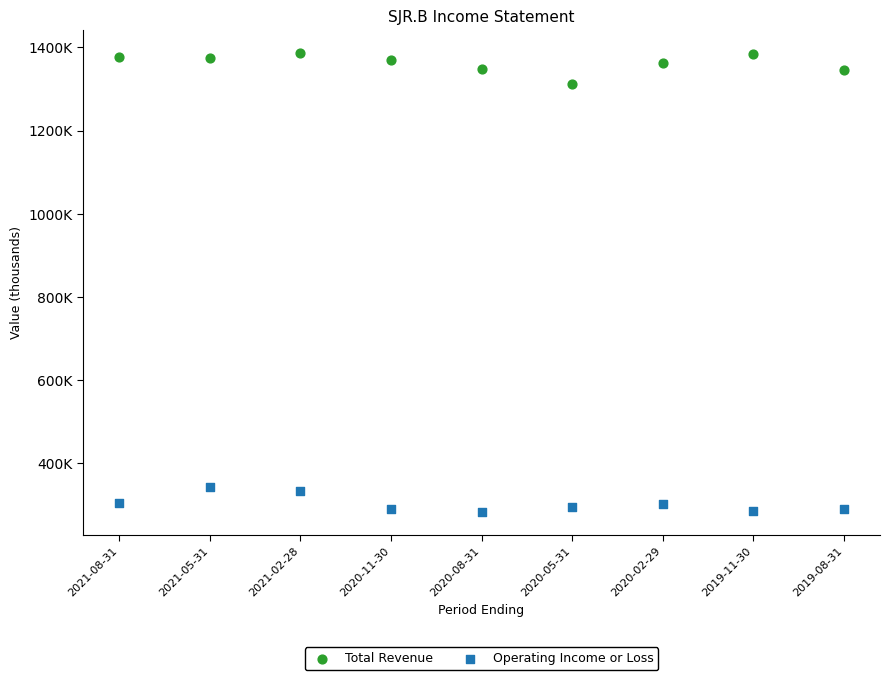

Which series contains the lowest Y value?

Operating Income or Loss